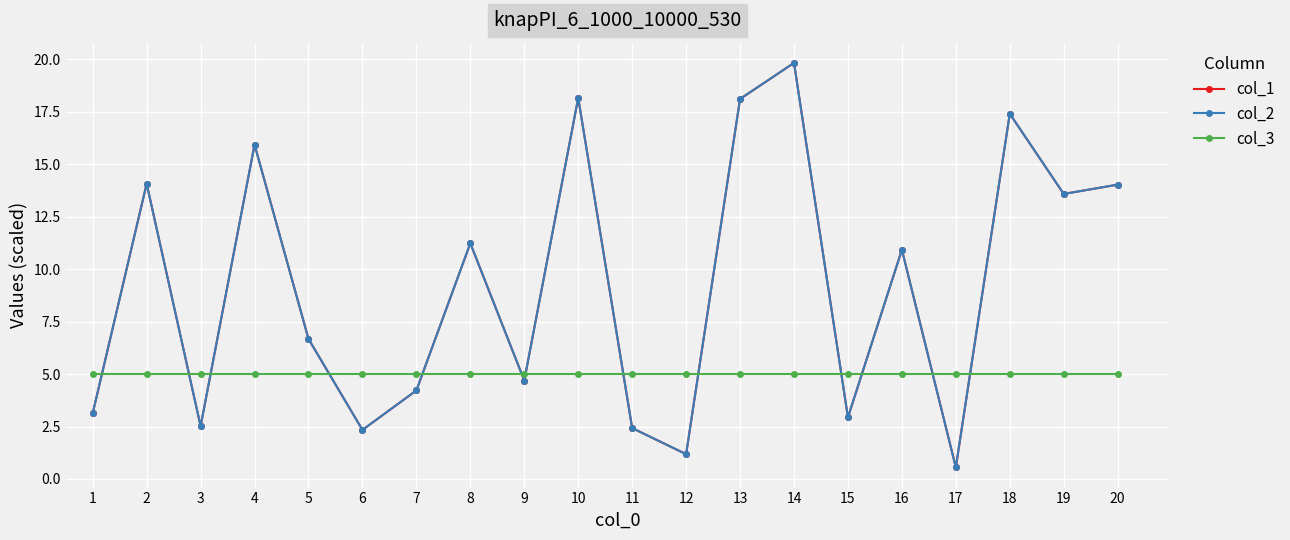

What is the average value of the col_1 series?

9.2